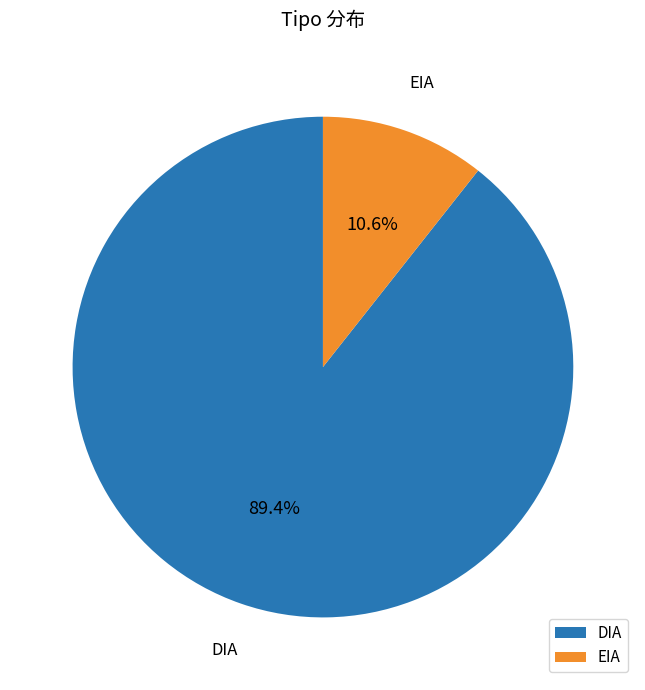

Does DIA represent more than half of the total?

Yes